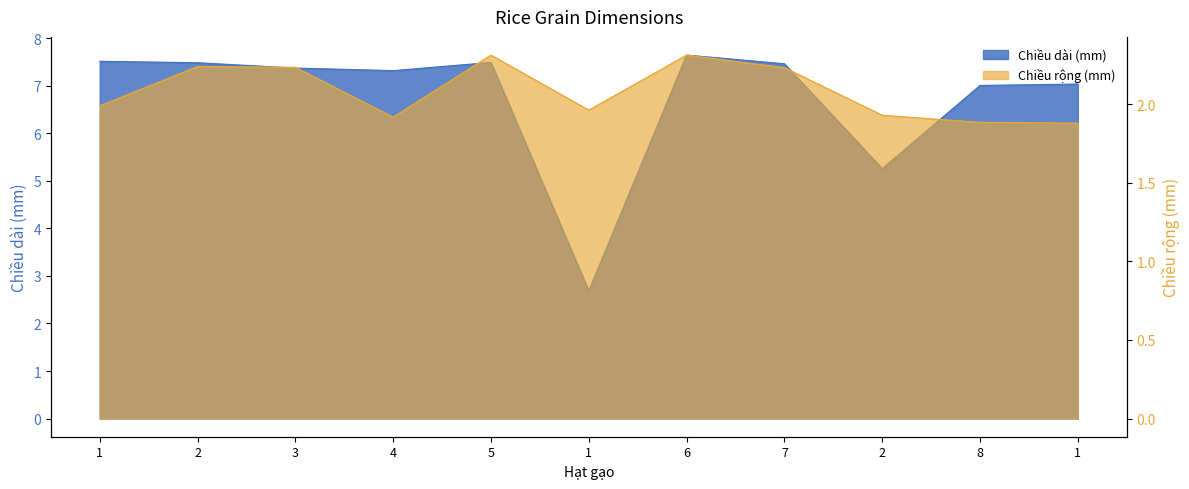

Is the value of Chiều rộng (mm) at 6 greater than the value of Chiều dài (mm) at 1?

No